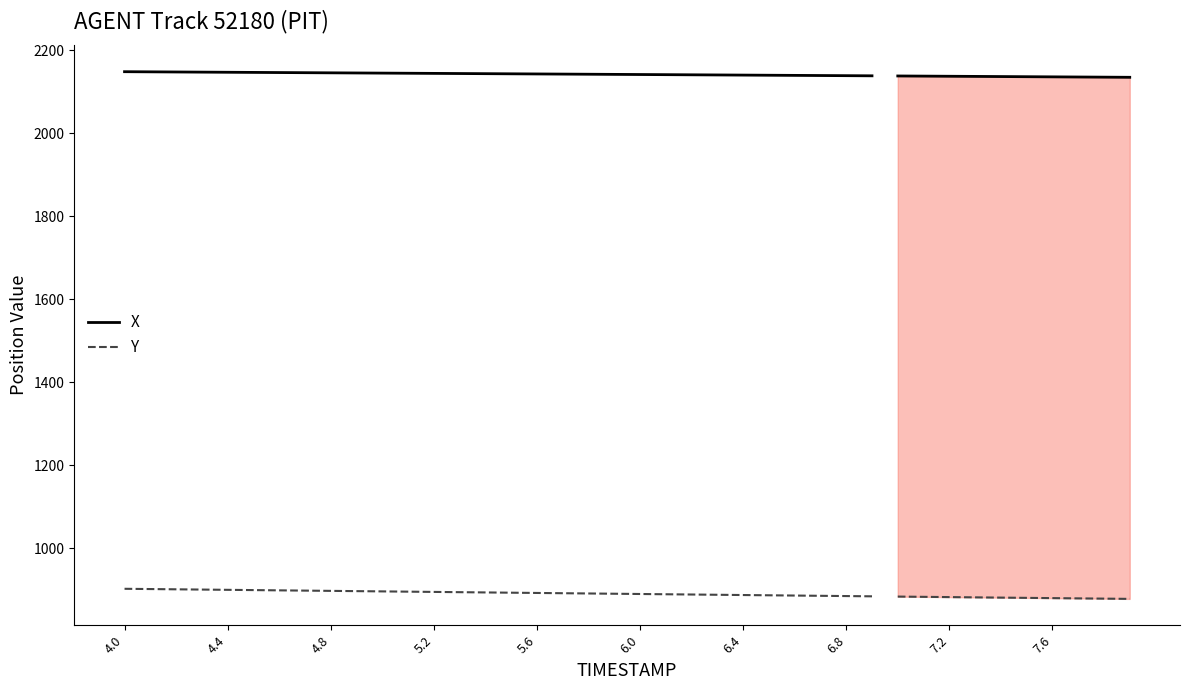

What are all the series names shown in the legend?

X, Y